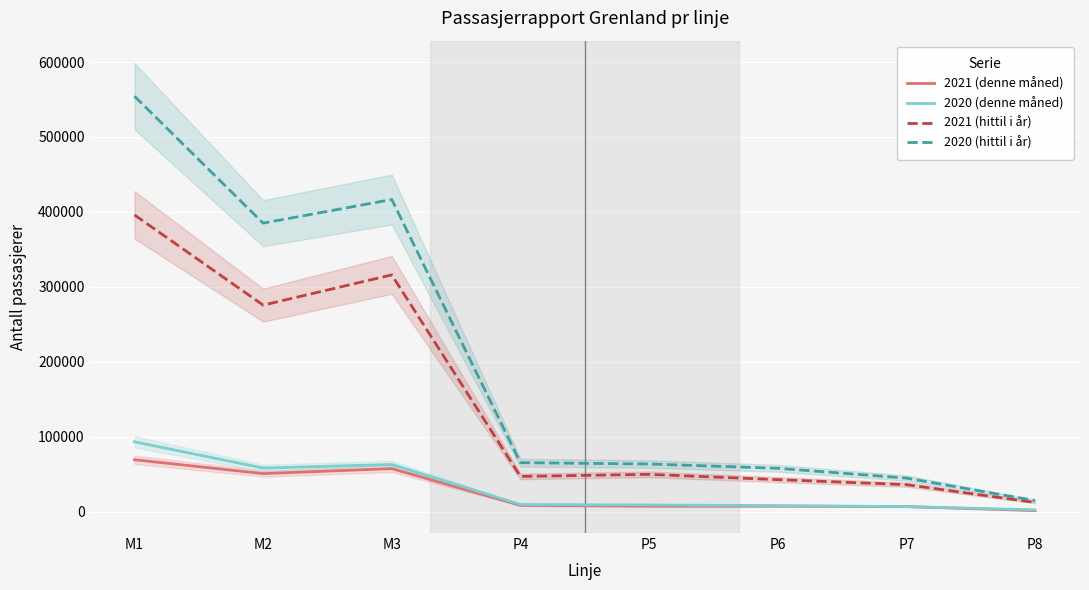

Between P5 and P7, which is larger?

P5